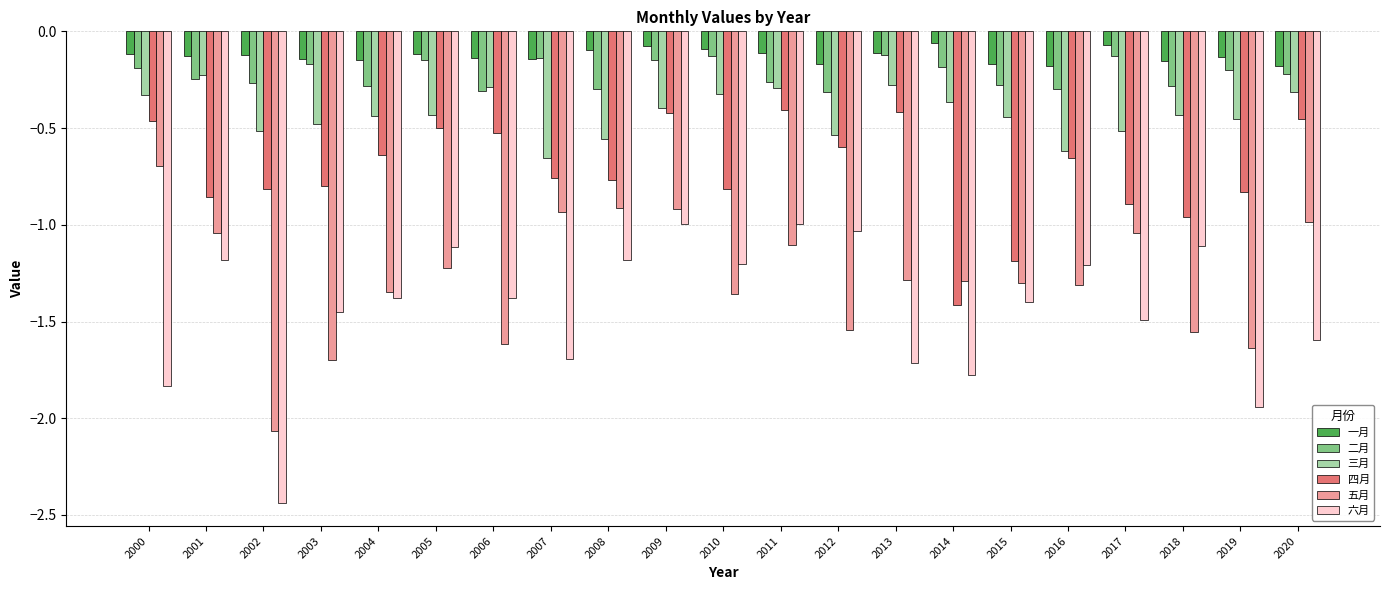

What is the difference between the 五月 values at 2017 and 2006?

0.6